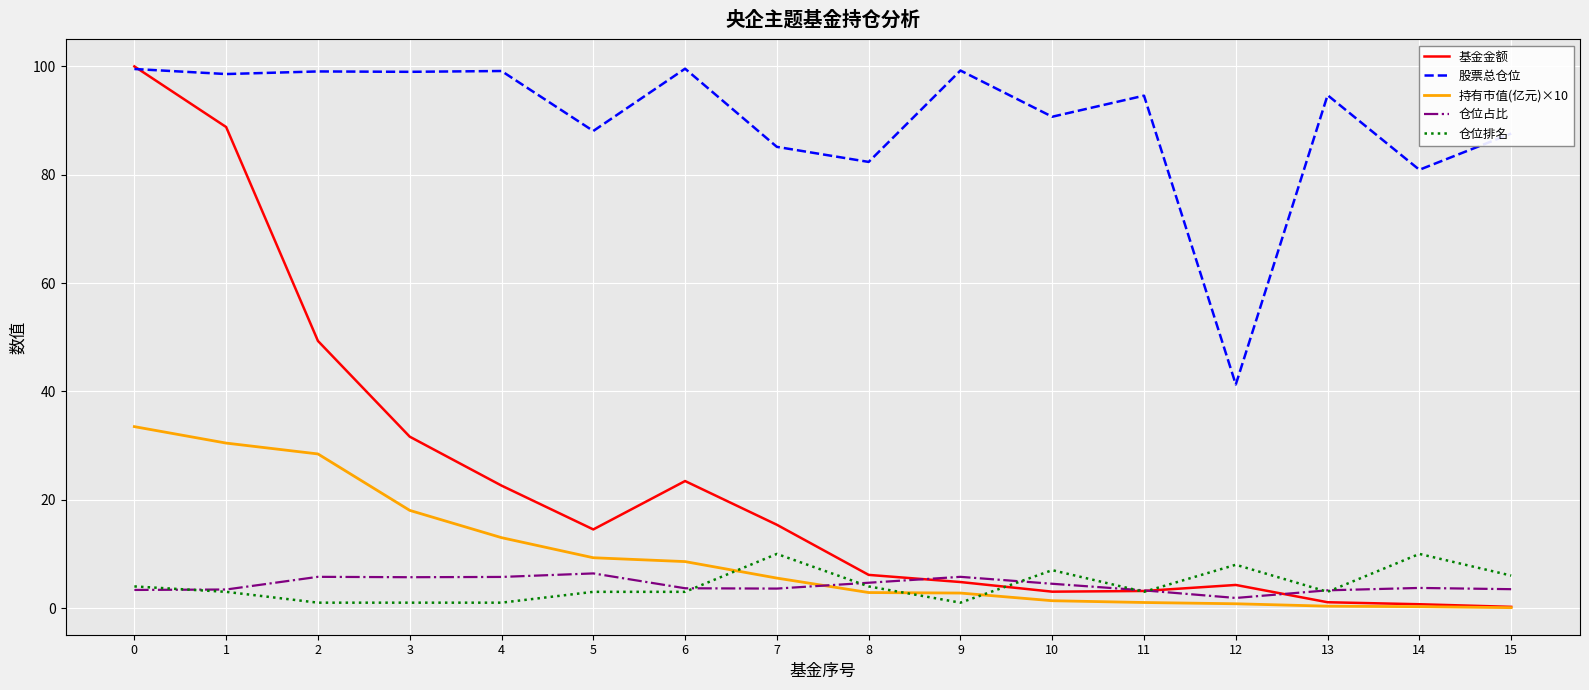

The value of 仓位排名 at 13 is 3.0. True or false?

True